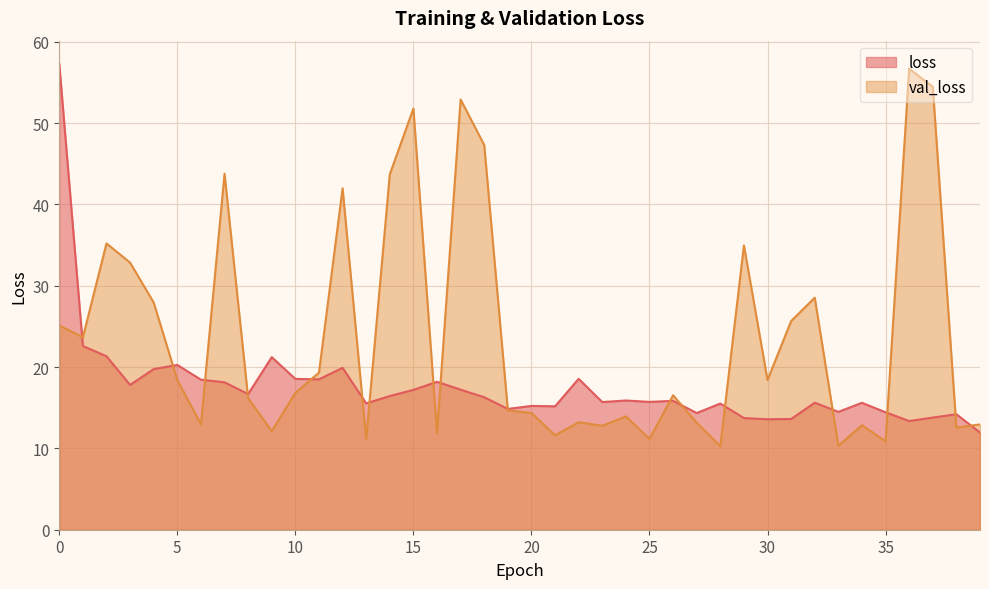

How many data points in val_loss are above 16?

22